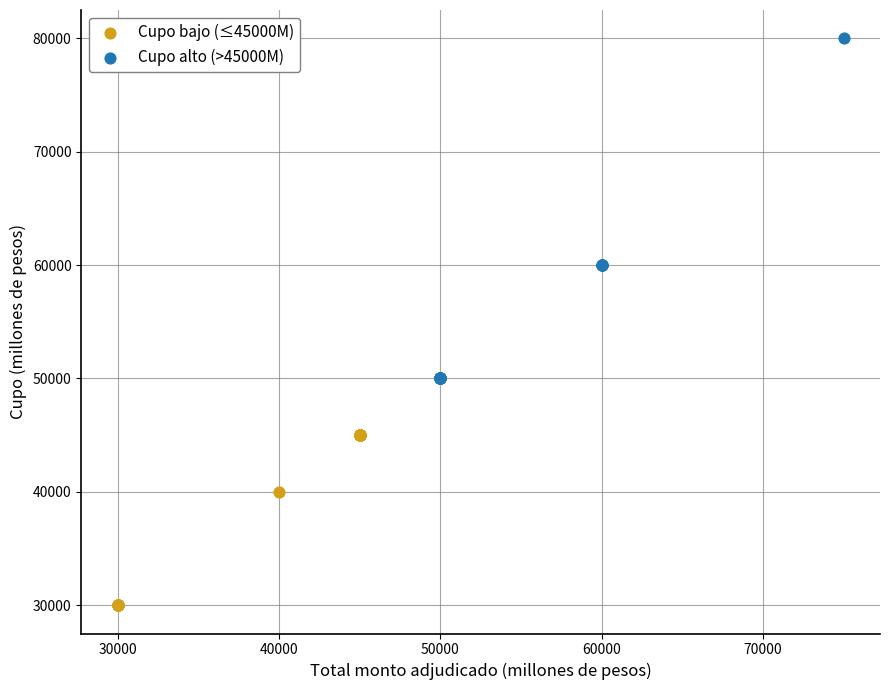

Which series reaches the maximum Y coordinate?

Cupo alto (>45000M)